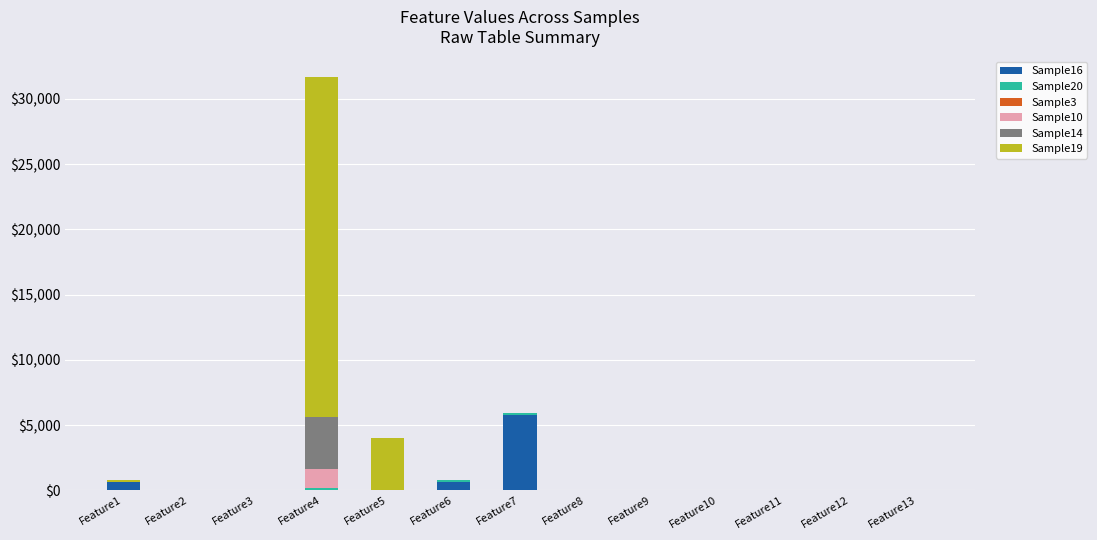

At which label does Sample16 reach its peak?

Feature7